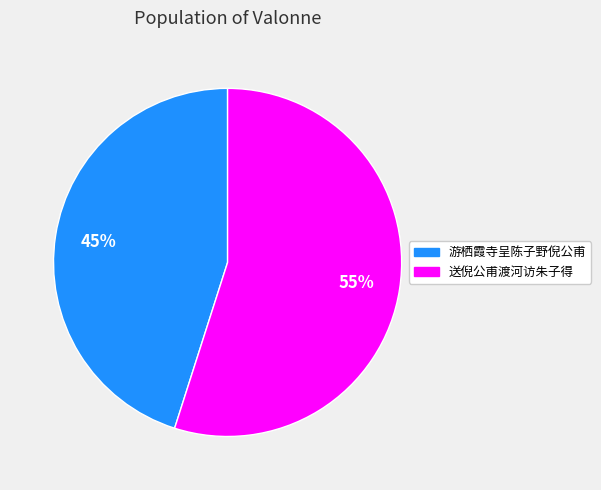

What percentage is the 送倪公甫渡河访朱子得 slice, to the nearest percent?

55%